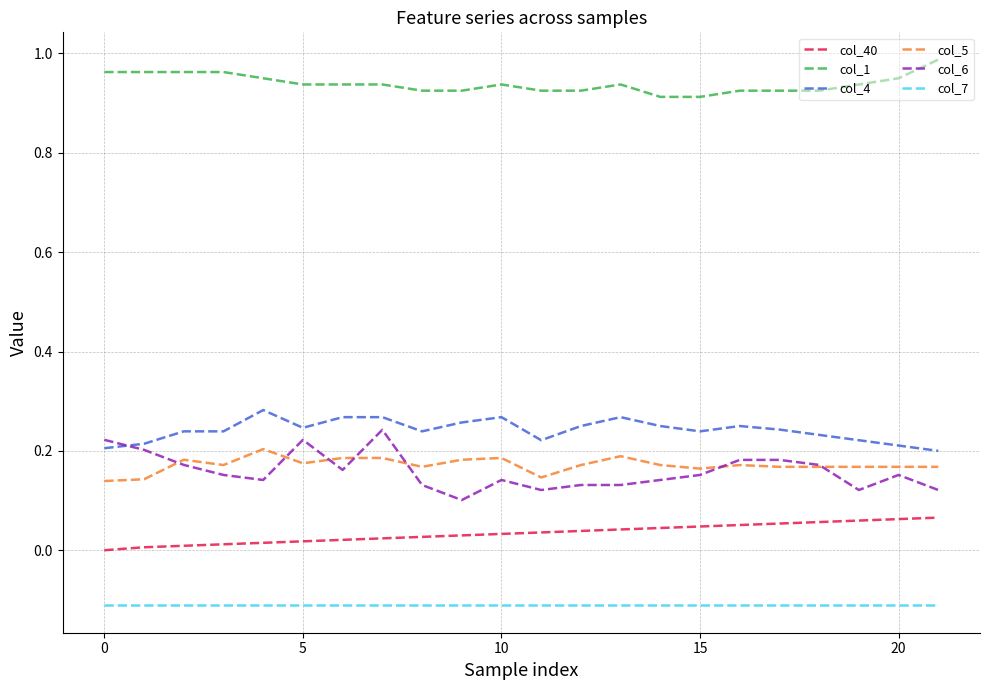

Which series has the widest spread of values?

col_6